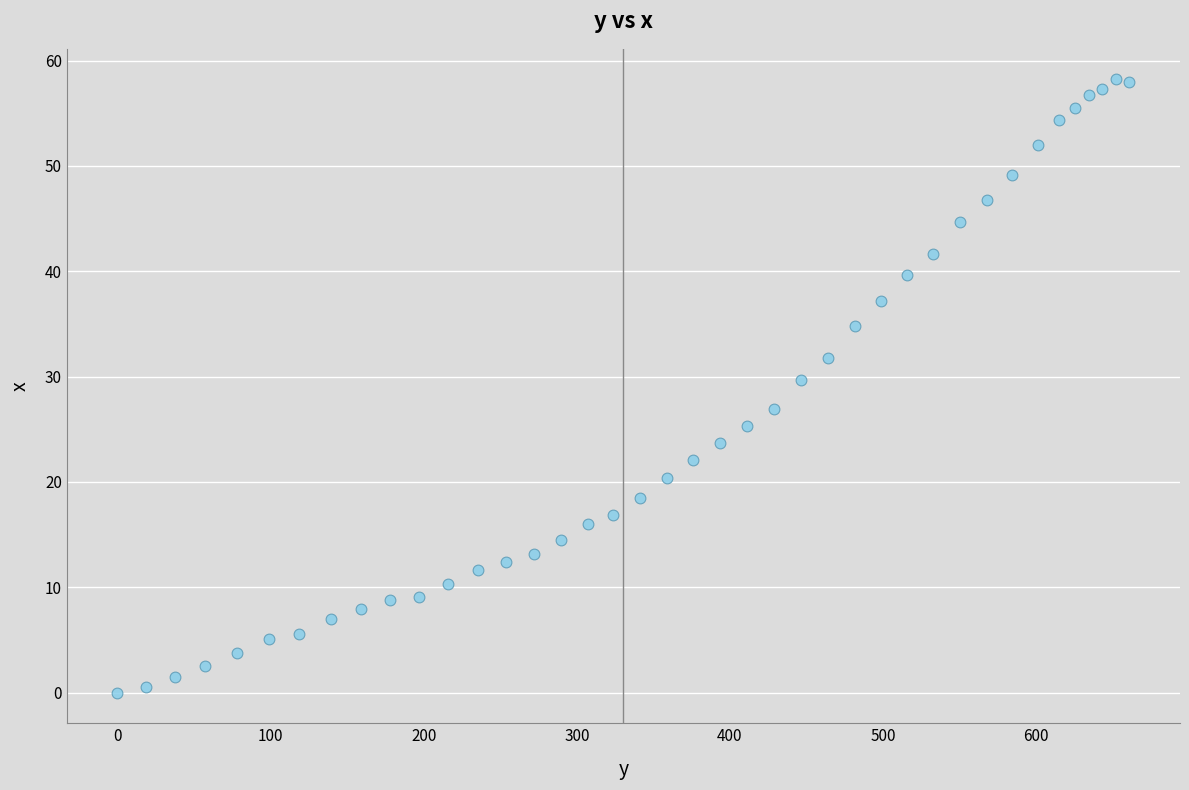

What is the range of X values (max minus min)?

660.8